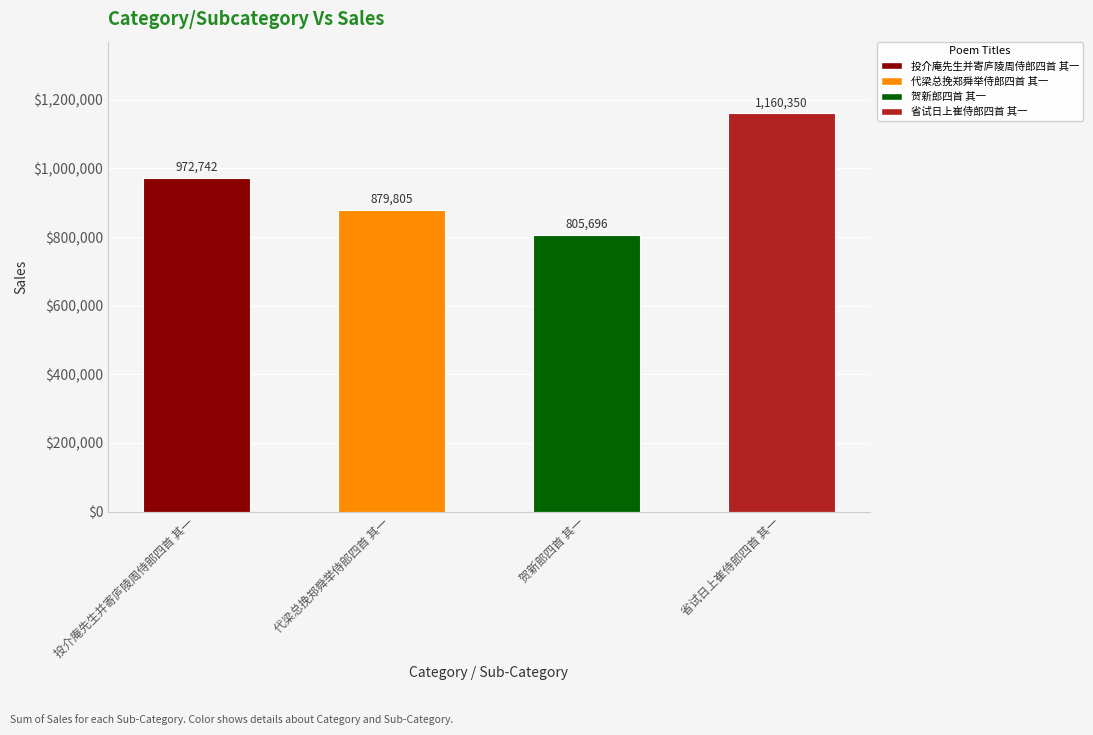

What value does the data have at 省试日上崔侍郎四首 其一, to the nearest 50?

1160350